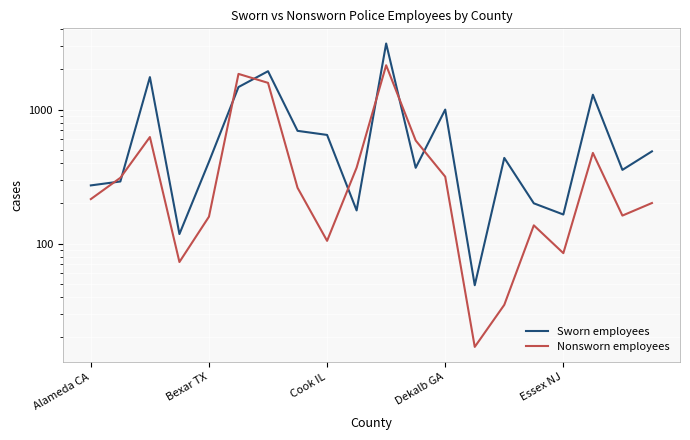

Rank the series by their average value, from lowest to highest.

Nonsworn employees, Sworn employees